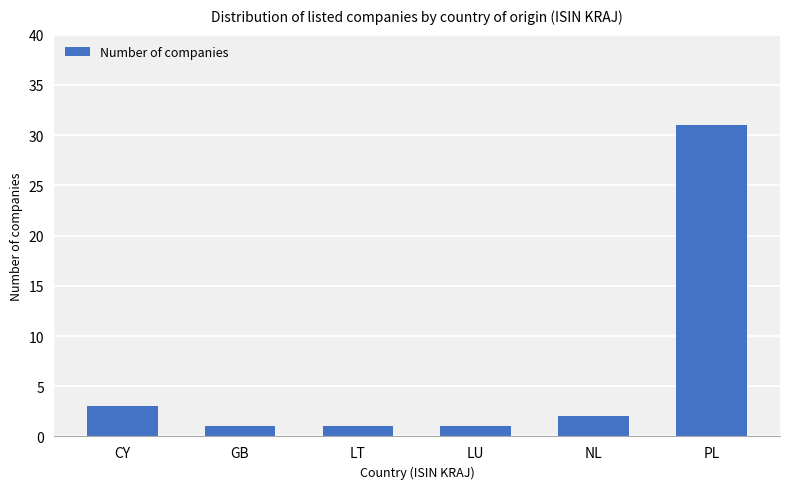

Are the bars grouped side by side (vs. stacked)?

No